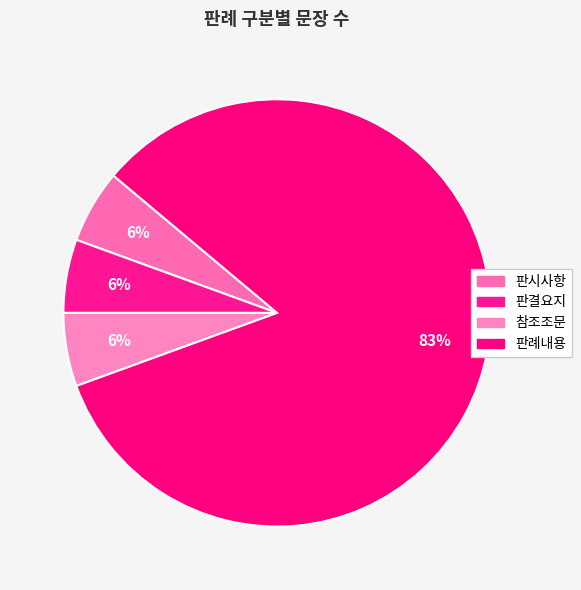

True or false: 판결요지 accounts for 14% of the total.

False